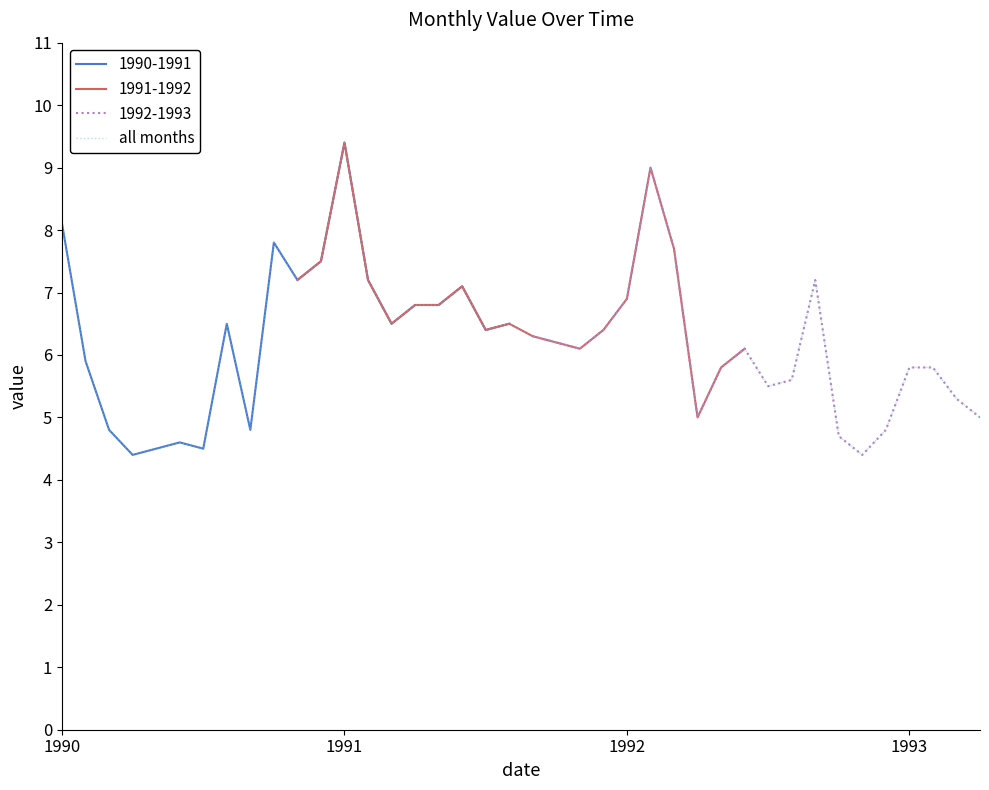

True or false: the data has more than 1 interior local peaks.

True